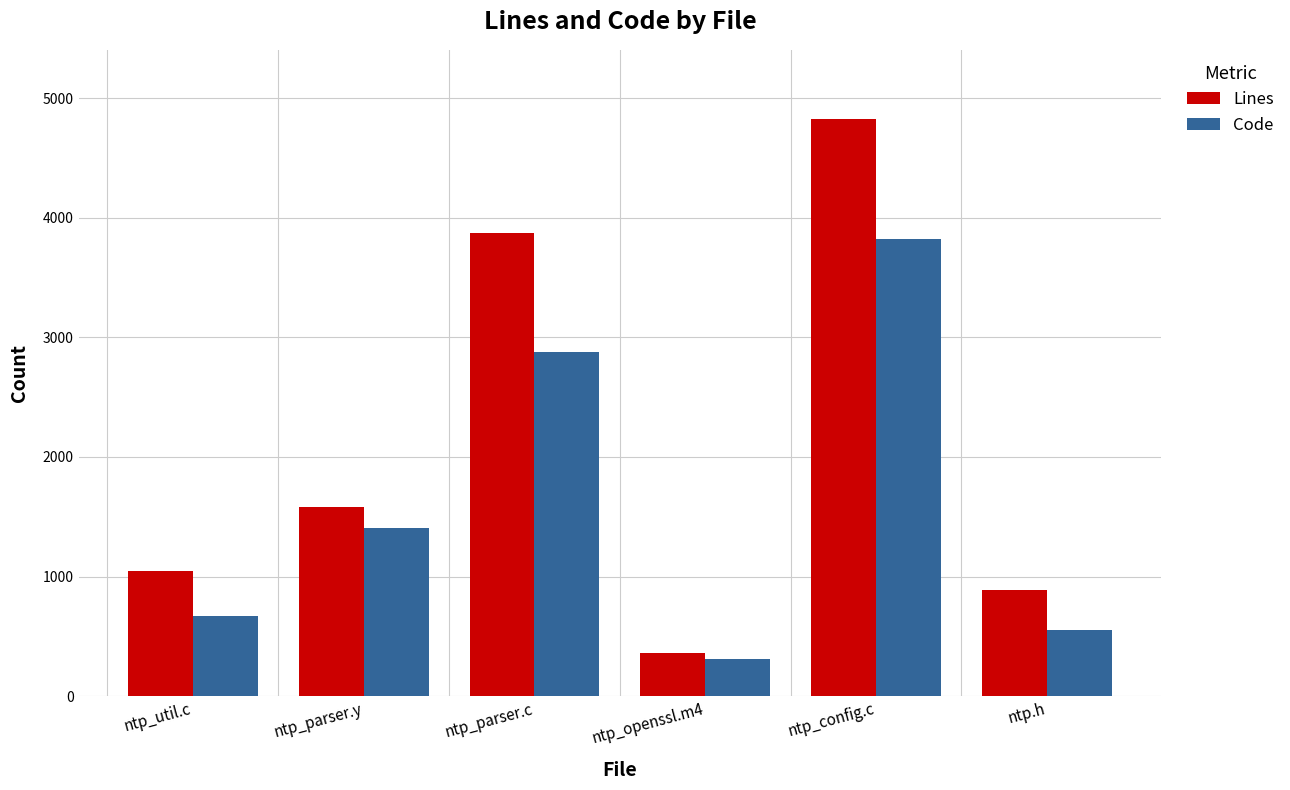

Reading left to right, extract all data points from this chart.

Lines: 1042	1580	3874	357	4825	888
Code: 668	1402	2874	311	3820	549